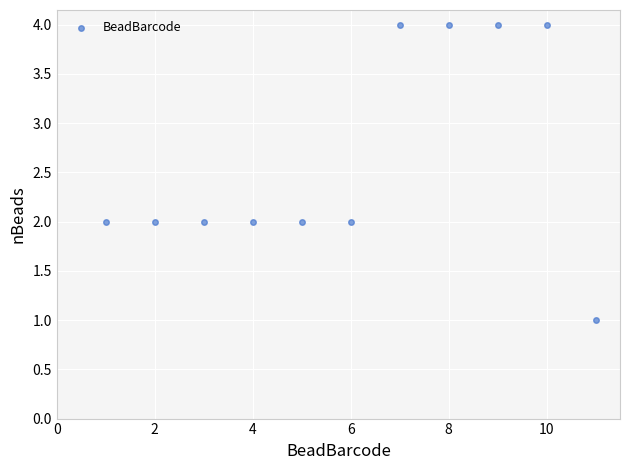

What is the range of Y values (max minus min)?

3